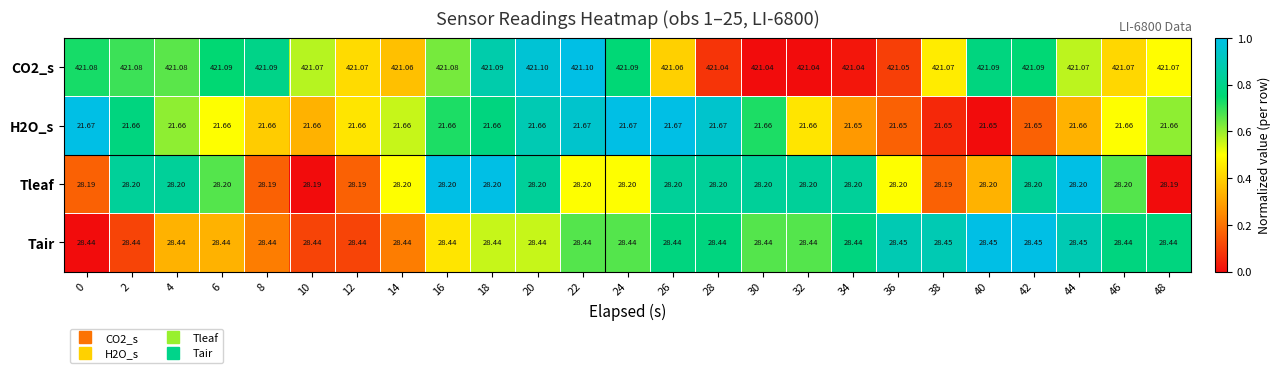

Rank the series by their maximum value, from highest to lowest.

CO2_s, Tair, Tleaf, H2O_s